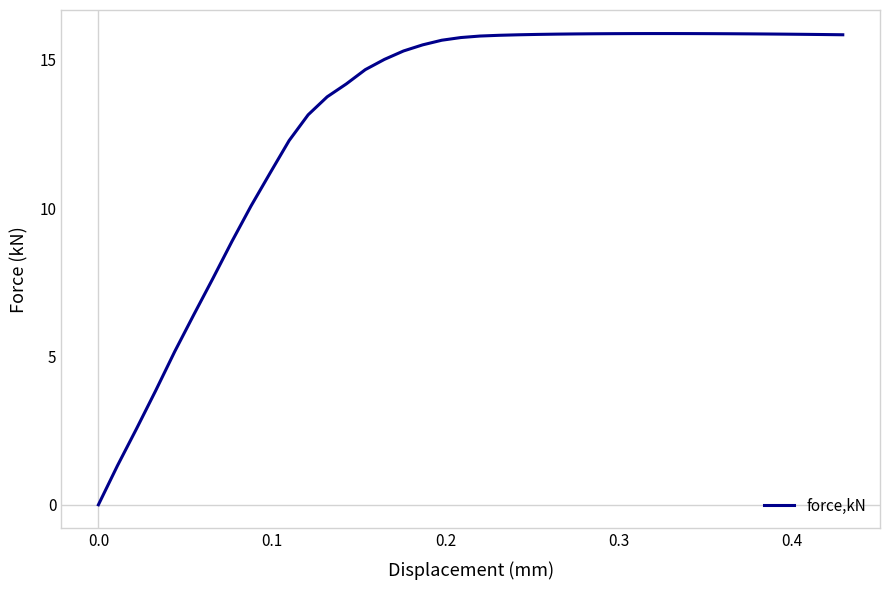

What is the greatest value displayed?

15.9